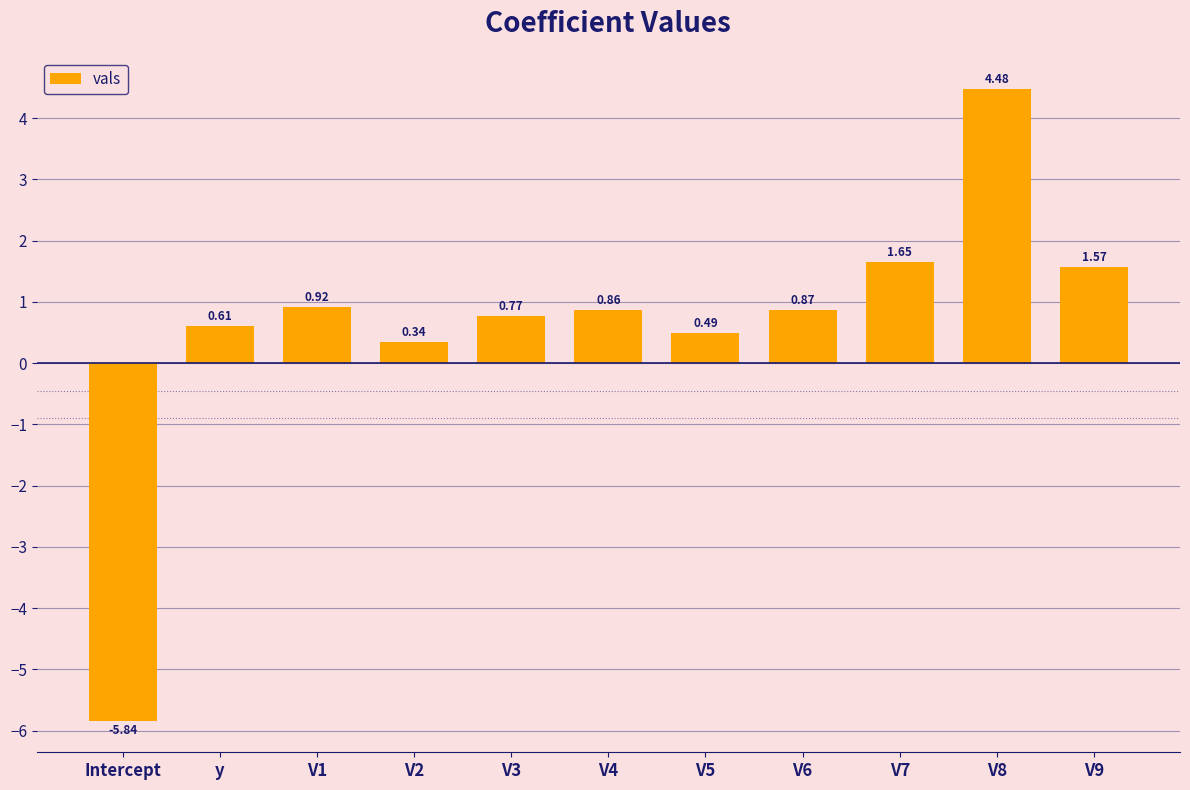

What is the label of the 8th bar from the left?

V6